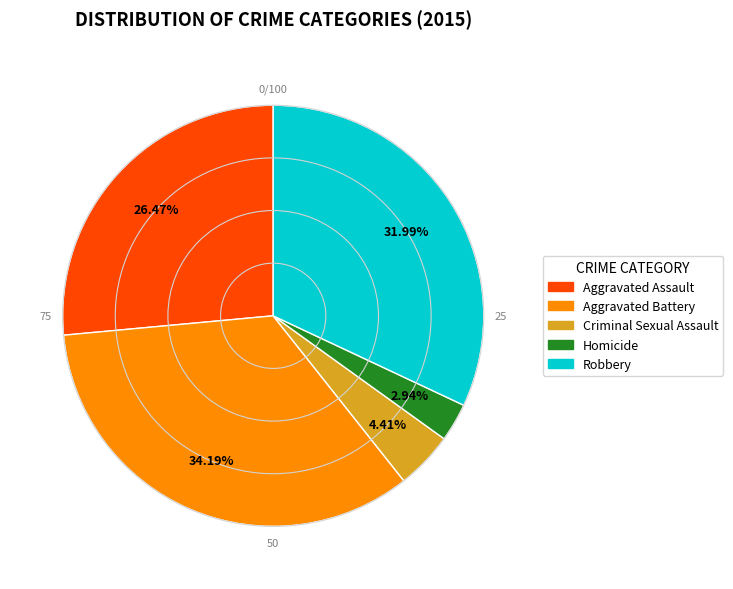

To the nearest percent, what percentage of the pie is Aggravated Assault?

26%